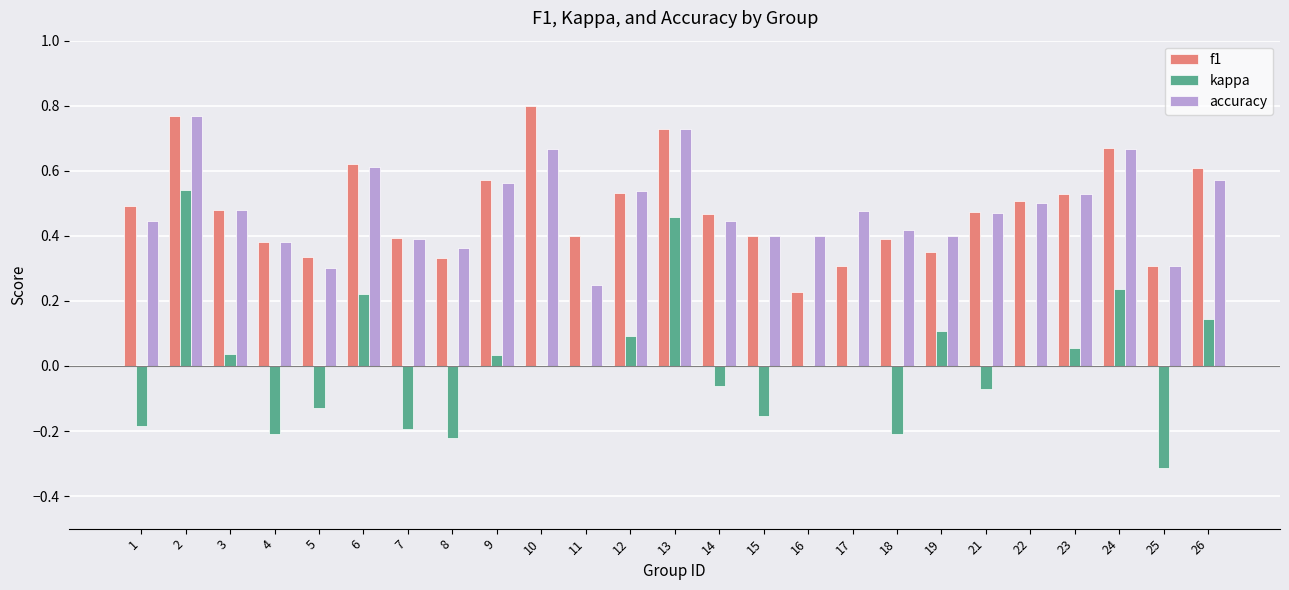

Which label corresponds to the largest value in the chart?

10